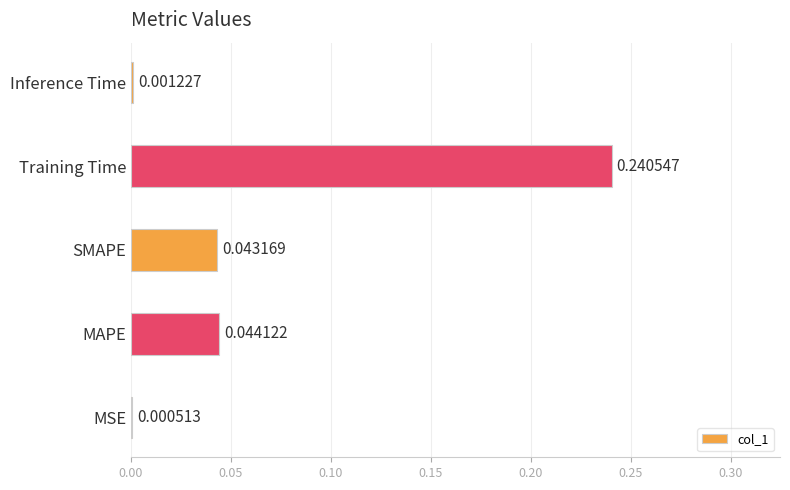

Which has a higher value, MSE or MAPE?

MAPE